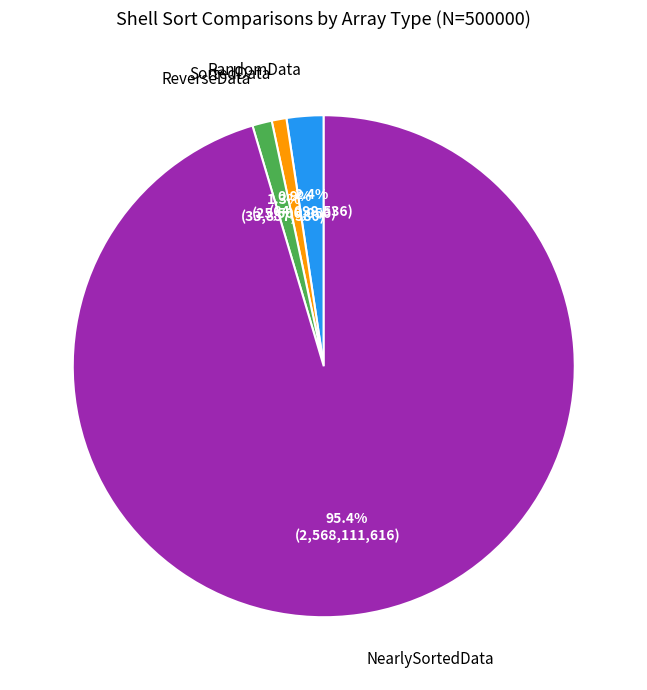

How many segments does this pie chart have?

4